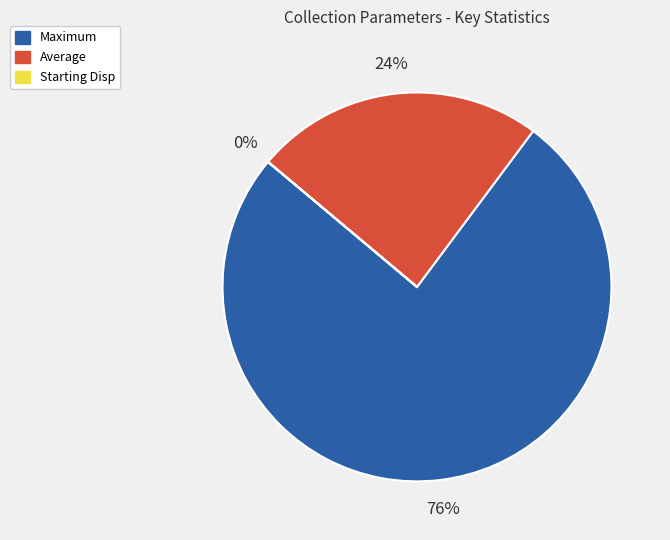

The Maximum slice represents 87% of the pie. True or false?

False